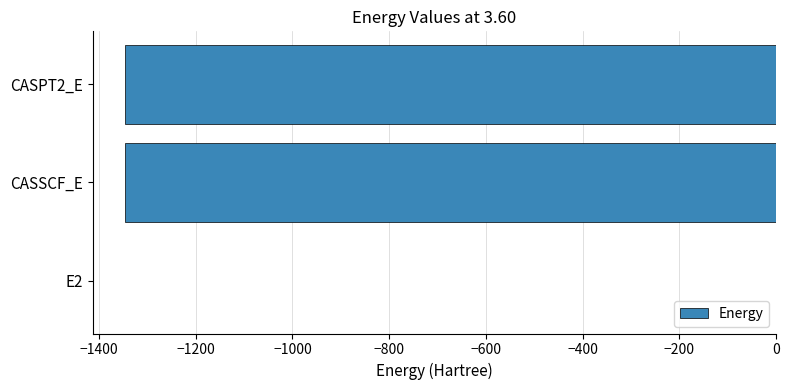

The chart shows a value of -1345.5 at CASSCF_E. True or false?

True